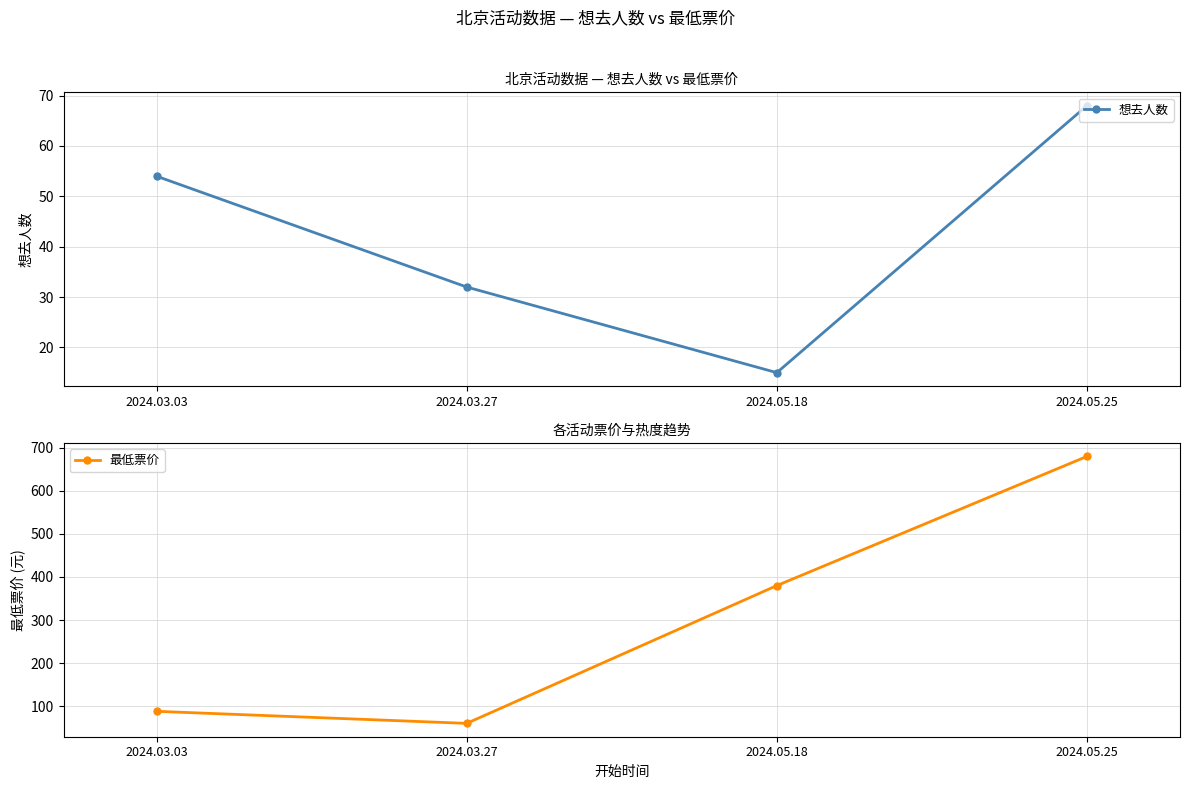

True or false: 最低票价 and 想去人数 intersect in this chart.

False